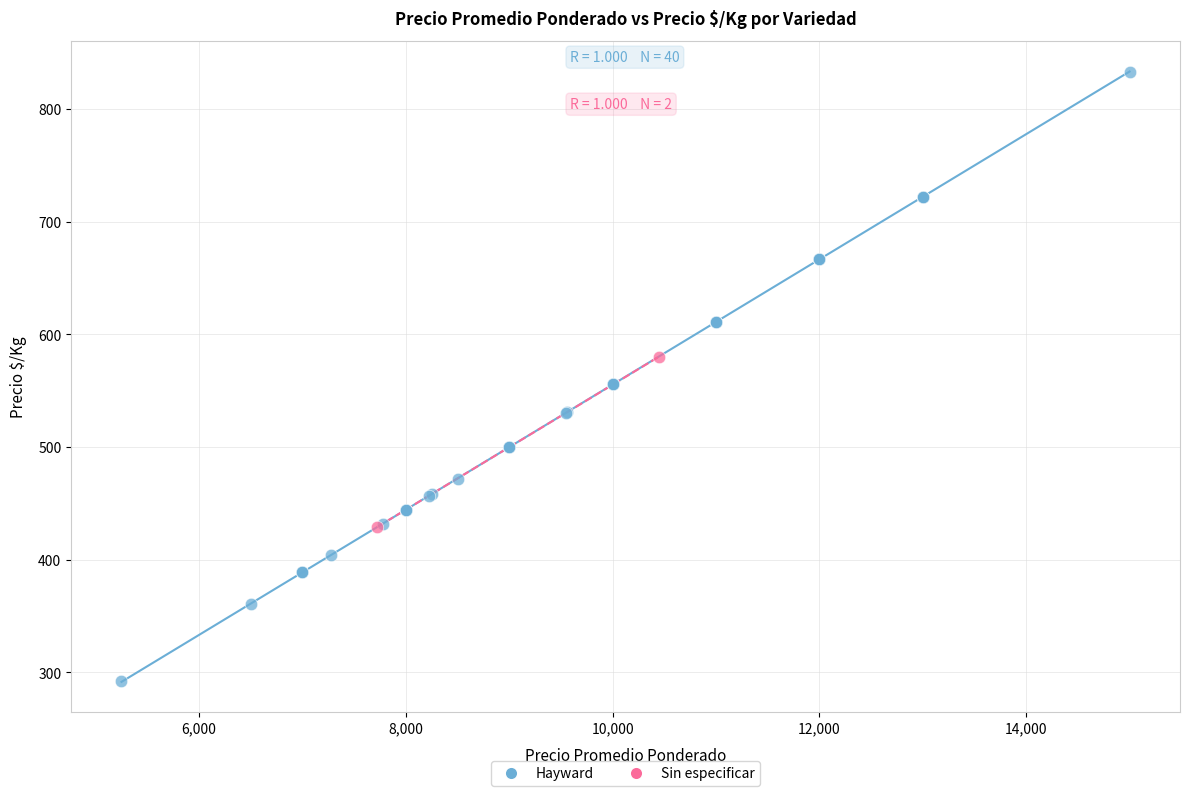

What are all the series names shown in the legend?

Hayward, Sin especificar